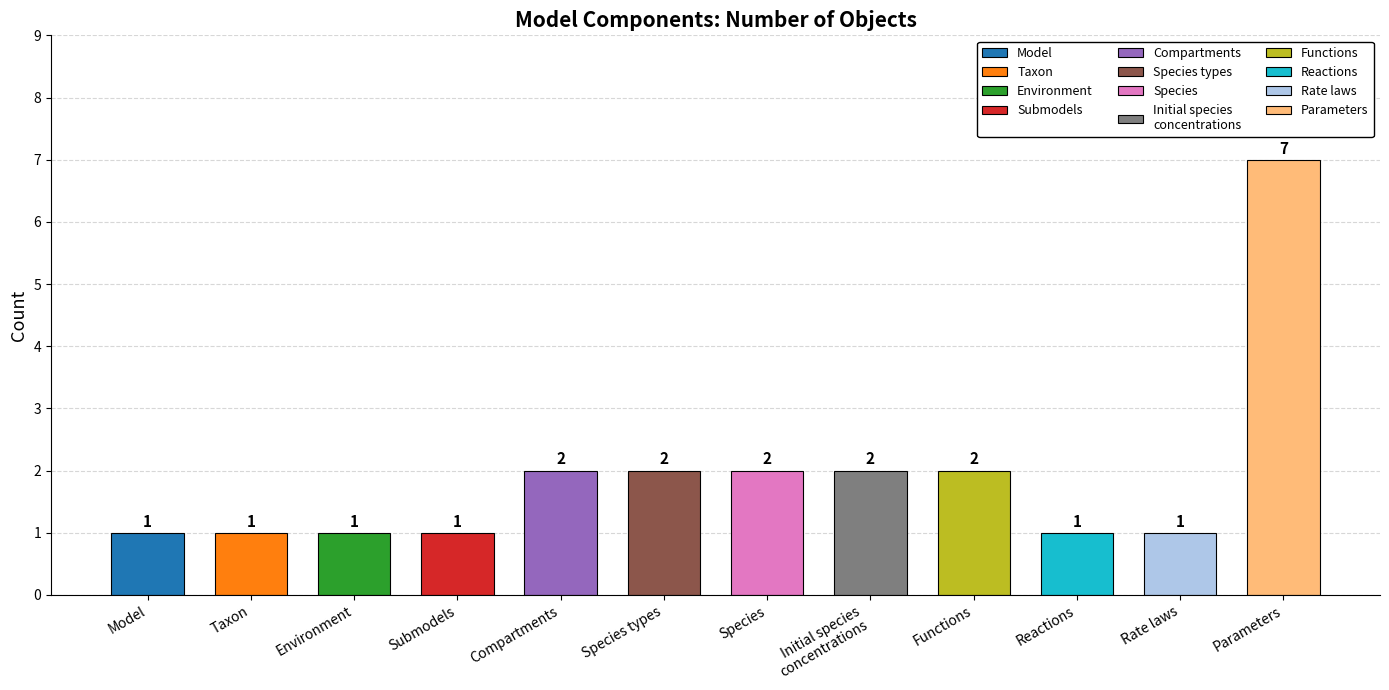

Read the value at Initial species
concentrations.

2